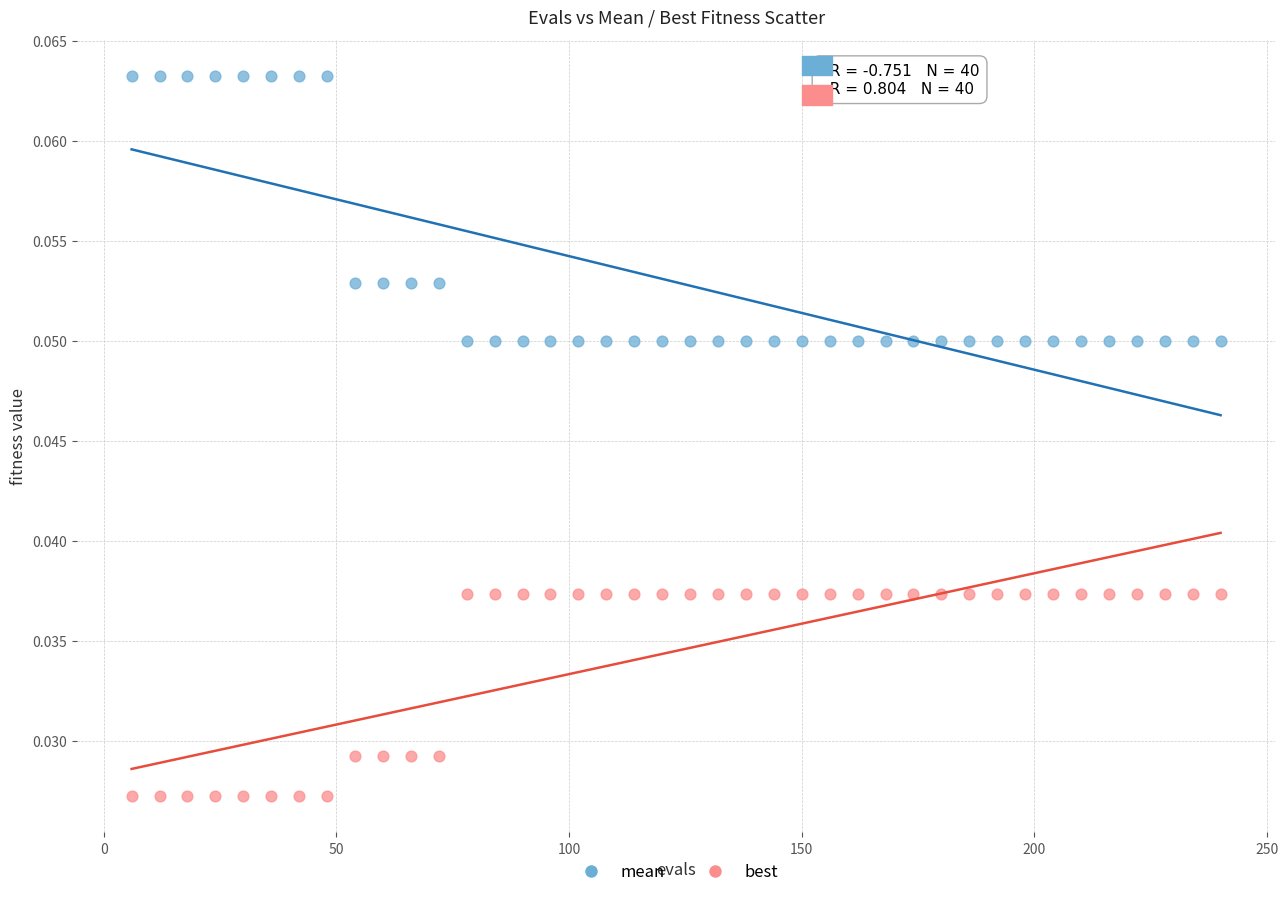

Which series contains the highest Y value?

mean